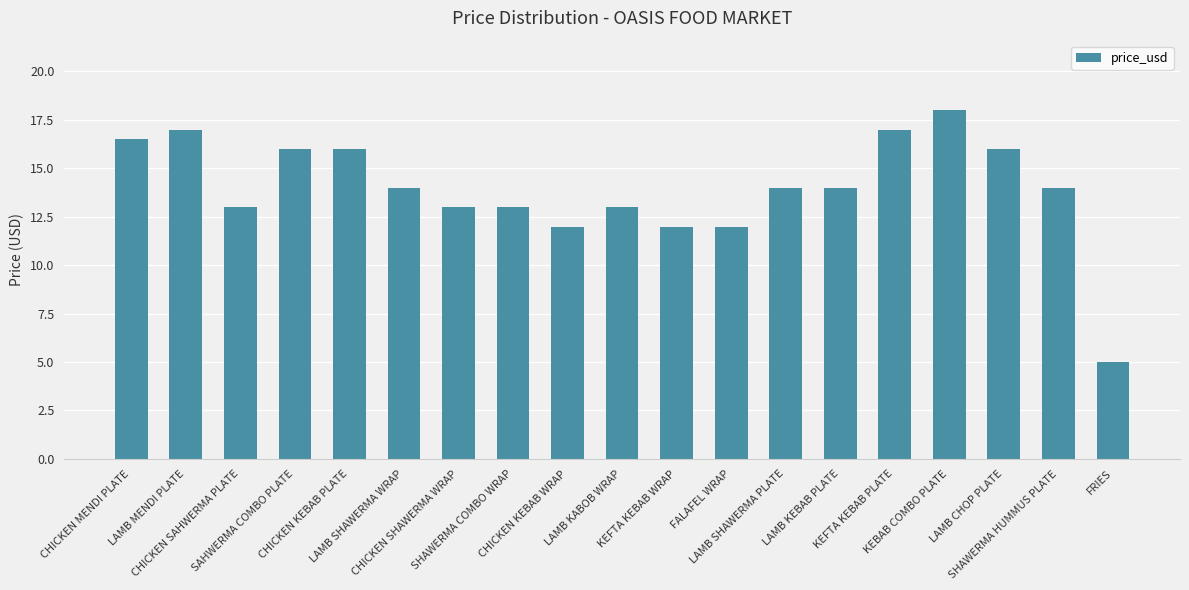

Which category has the lowest value across all series?

FRIES